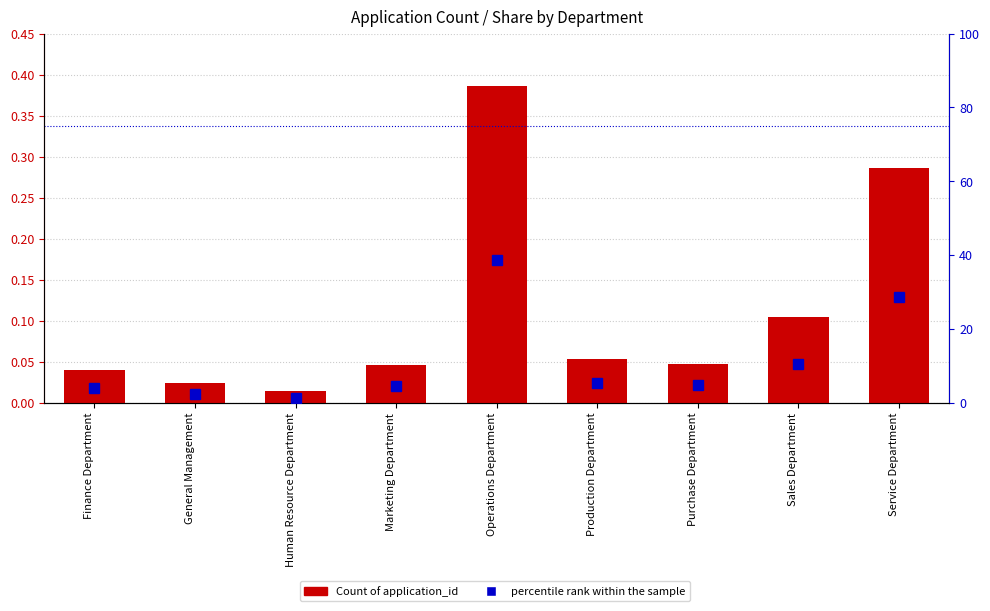

Read the percentile rank within the sample value at Sales Department.

10.4